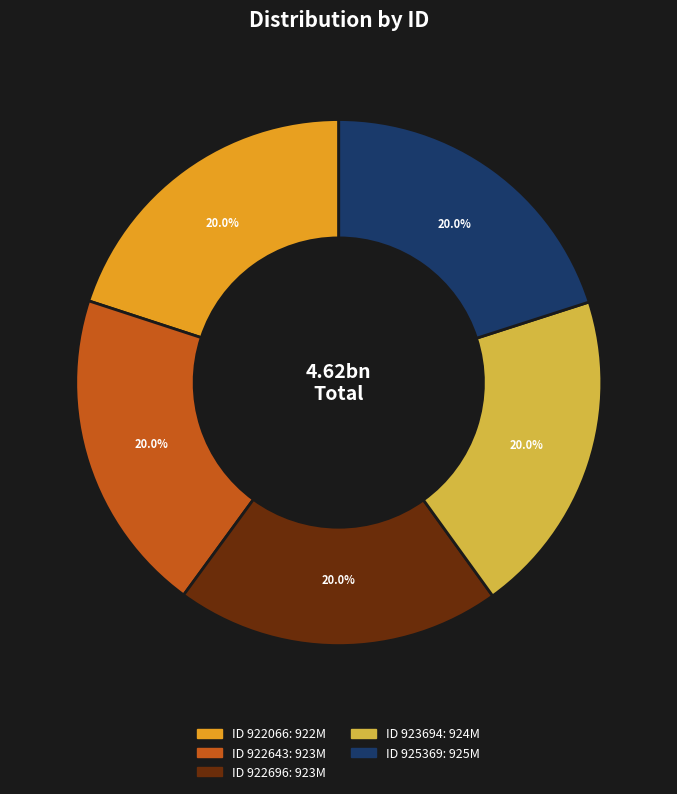

Does any single category account for the majority?

No